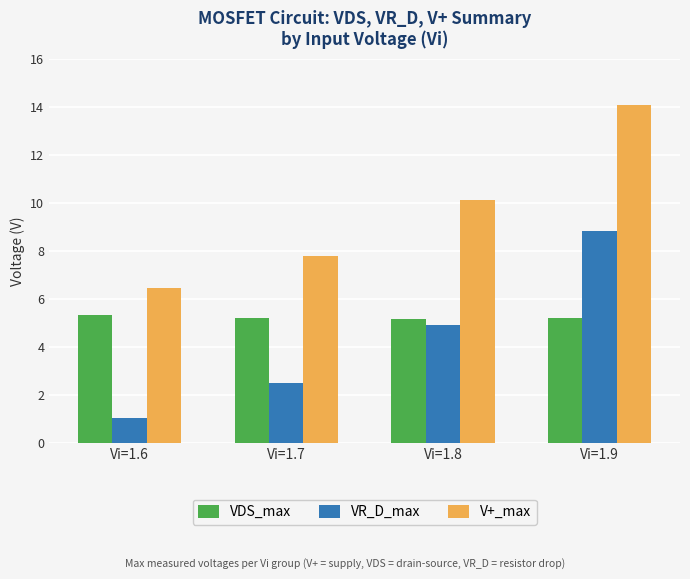

How many values in the VR_D_max series are below 4?

2